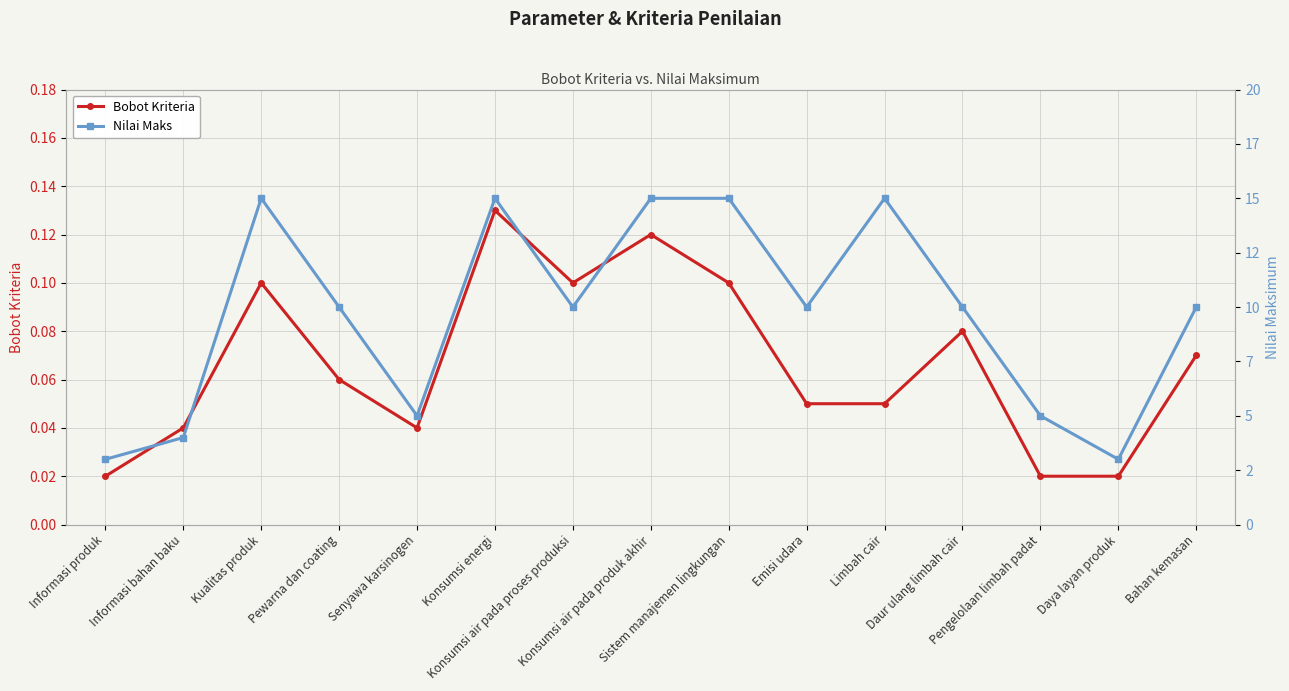

Reading right to left, extract all data points from this chart.

Bobot Kriteria: Bahan kemasan=0.1	Daya layan produk=0.0	Pengelolaan limbah padat=0.0	Daur ulang limbah cair=0.1	Limbah cair=0.1	Emisi udara=0.1	Sistem manajemen lingkungan=0.1	Konsumsi air pada produk akhir=0.1	Konsumsi air pada proses produksi=0.1	Konsumsi energi=0.1	Senyawa karsinogen=0.0	Pewarna dan coating=0.1	Kualitas produk=0.1	Informasi bahan baku=0.0	Informasi produk=0.0
Nilai Maks: Bahan kemasan=10.0	Daya layan produk=3.0	Pengelolaan limbah padat=5.0	Daur ulang limbah cair=10.0	Limbah cair=15.0	Emisi udara=10.0	Sistem manajemen lingkungan=15.0	Konsumsi air pada produk akhir=15.0	Konsumsi air pada proses produksi=10.0	Konsumsi energi=15.0	Senyawa karsinogen=5.0	Pewarna dan coating=10.0	Kualitas produk=15.0	Informasi bahan baku=4.0	Informasi produk=3.0